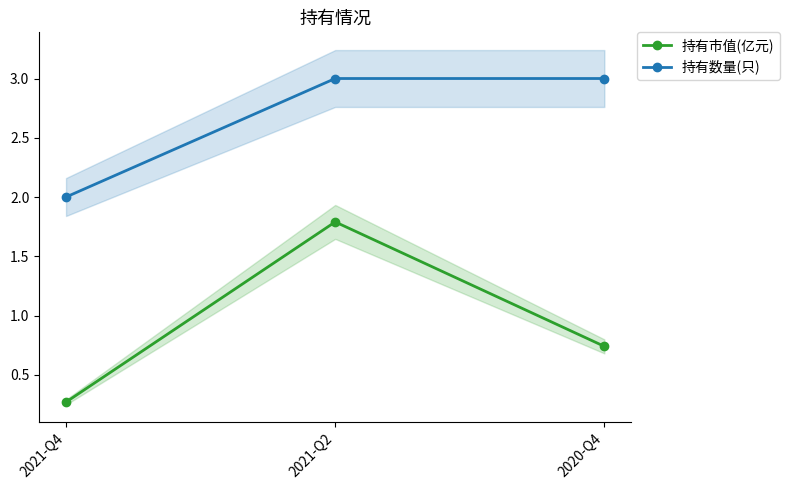

Reading left to right, list all the values displayed in this chart.

持有市值(亿元): 2021-Q4=0.3	2021-Q2=1.8	2020-Q4=0.7
持有数量(只): 2021-Q4=2.0	2021-Q2=3.0	2020-Q4=3.0